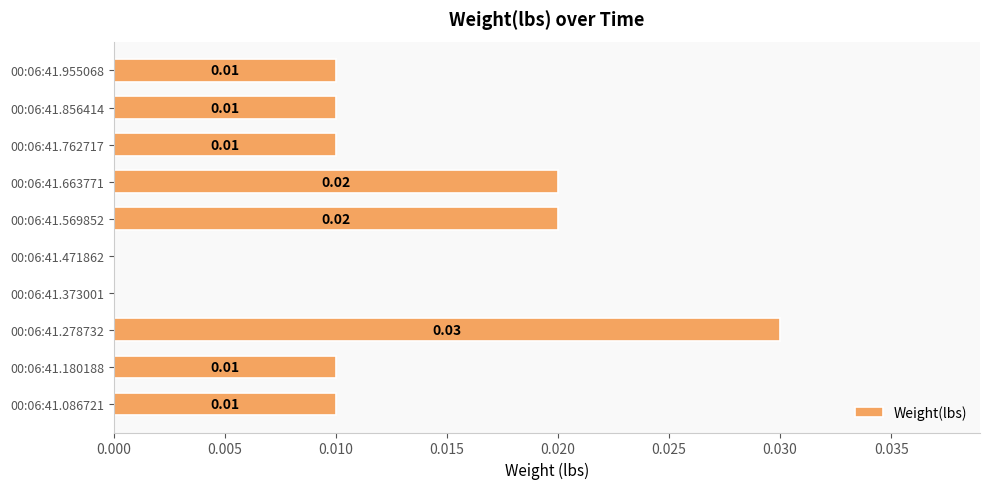

Which has a higher value, 00:06:41.278732 or 00:06:41.373001?

00:06:41.278732